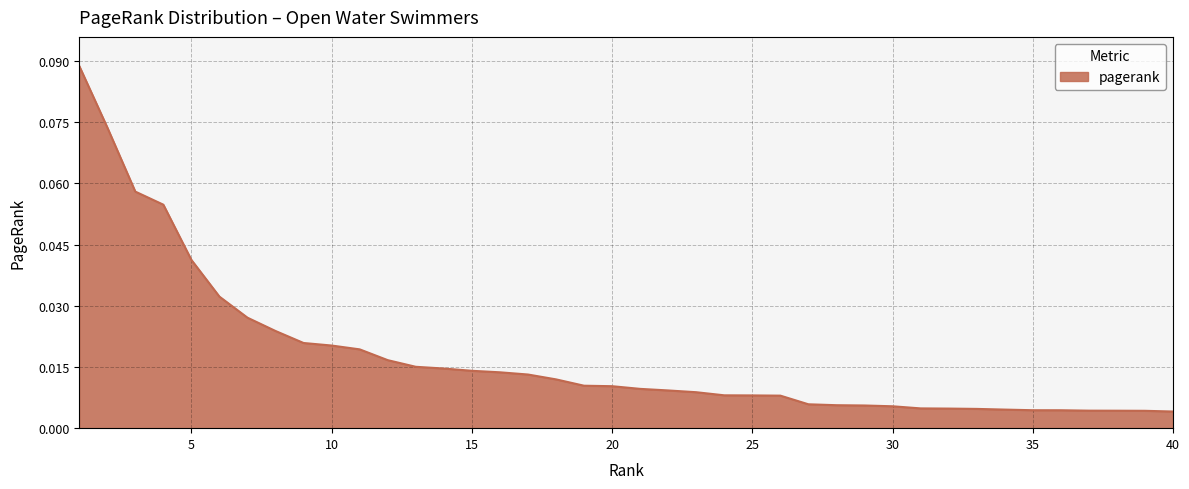

Reading left to right, extract all data points from this chart.

1=0.1	2=0.1	3=0.1	4=0.1	5=0.0	6=0.0	7=0.0	8=0.0	9=0.0	10=0.0	11=0.0	12=0.0	13=0.0	14=0.0	15=0.0	16=0.0	17=0.0	18=0.0	19=0.0	20=0.0	21=0.0	22=0.0	23=0.0	24=0.0	25=0.0	26=0.0	27=0.0	28=0.0	29=0.0	30=0.0	31=0.0	32=0.0	33=0.0	34=0.0	35=0.0	36=0.0	37=0.0	38=0.0	39=0.0	40=0.0